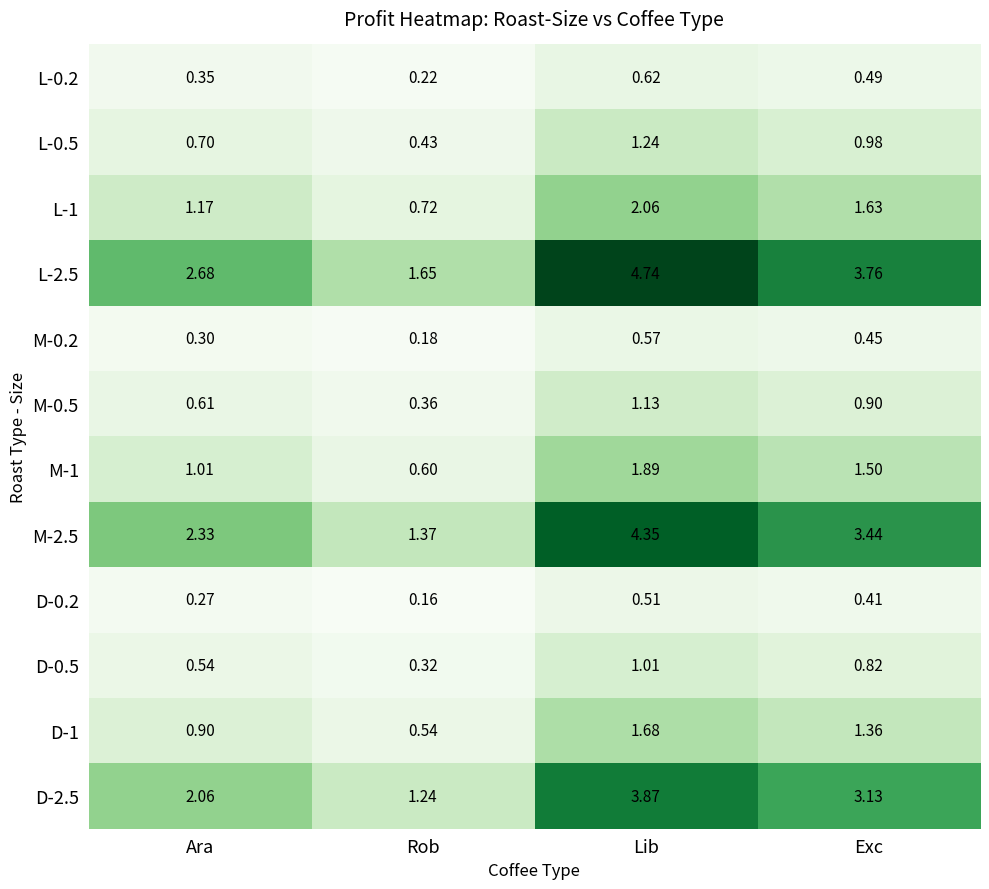

Rank the categories by M-1 value from lowest to highest.

Rob, Ara, Exc, Lib